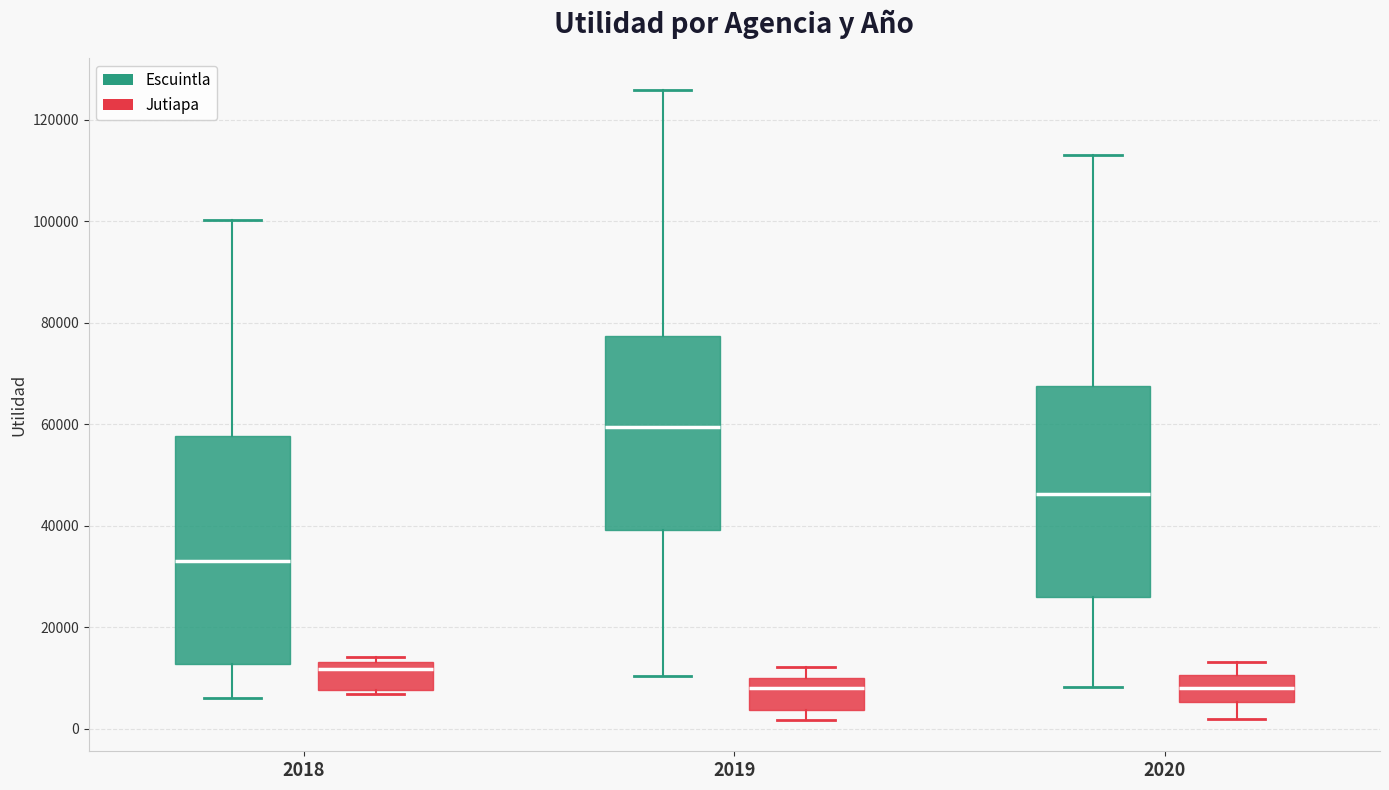

Where does the lower whisker of the box for 2020 (Escuintla) end on the y-axis? The values are not printed on the chart, so give them approximately, as read against the axis.

8000